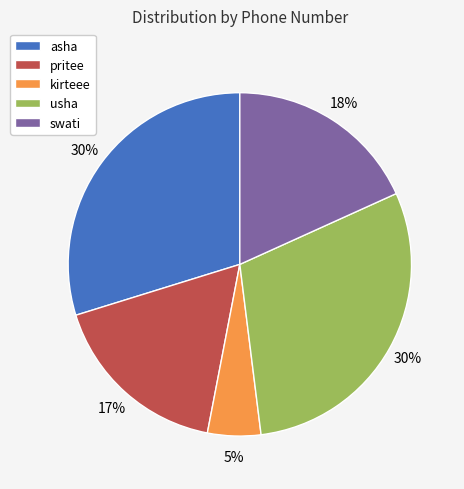

To the nearest percent, what percentage of the pie is swati?

18%